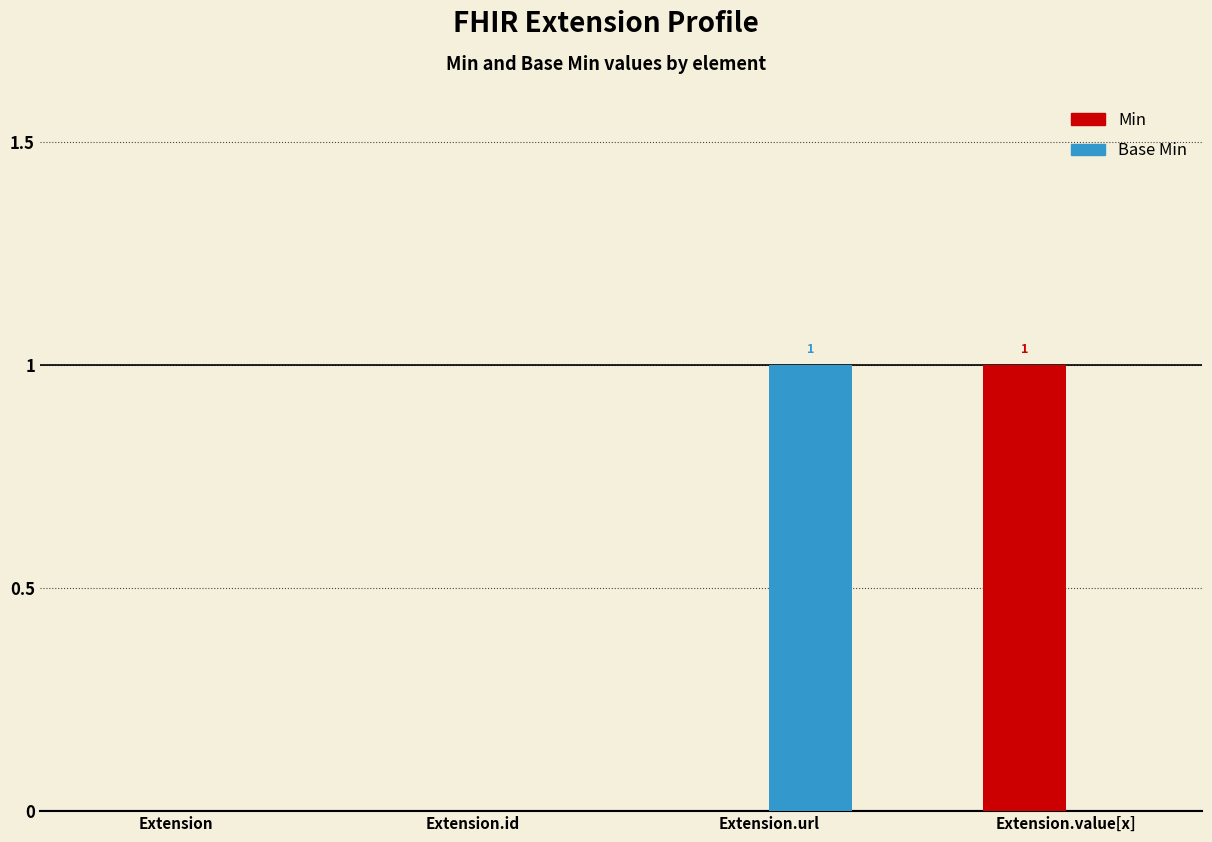

Is the value of Min at Extension greater than the value of Base Min at Extension.url?

No